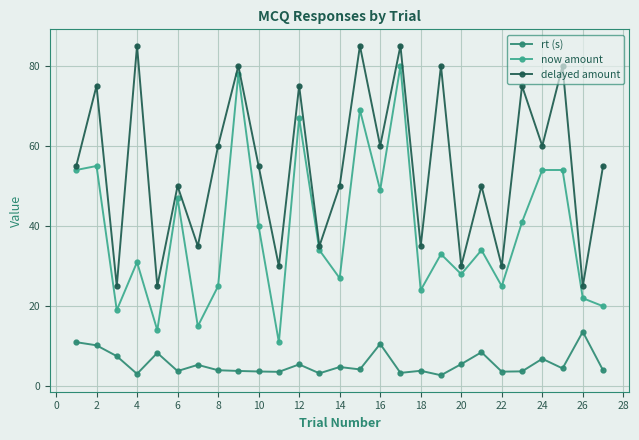

Is this an area chart (filled region under the line)?

No